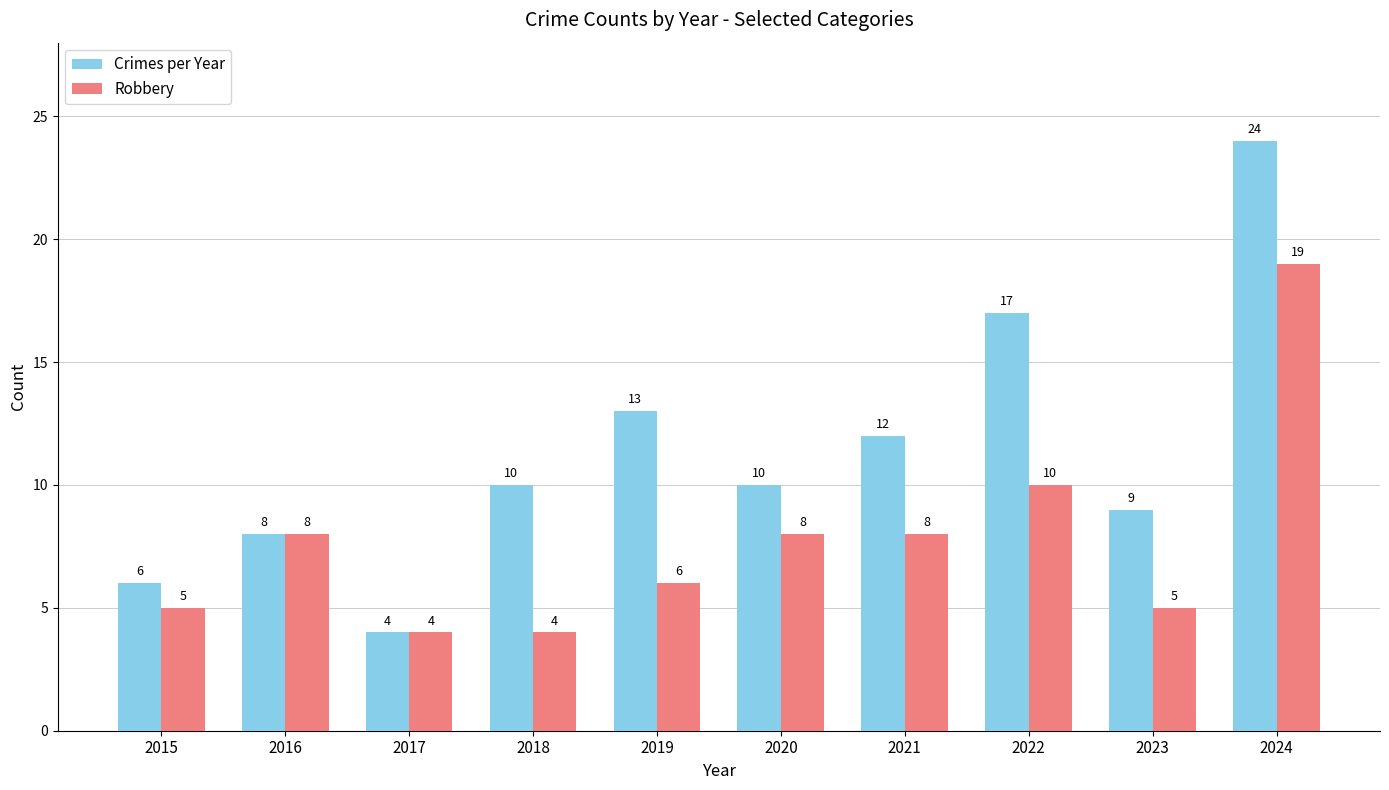

What is the sum of all Robbery values?

77